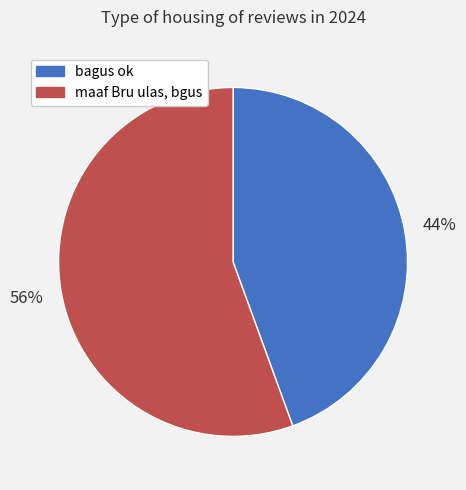

True or false: bagus ok accounts for 44% of the total.

True